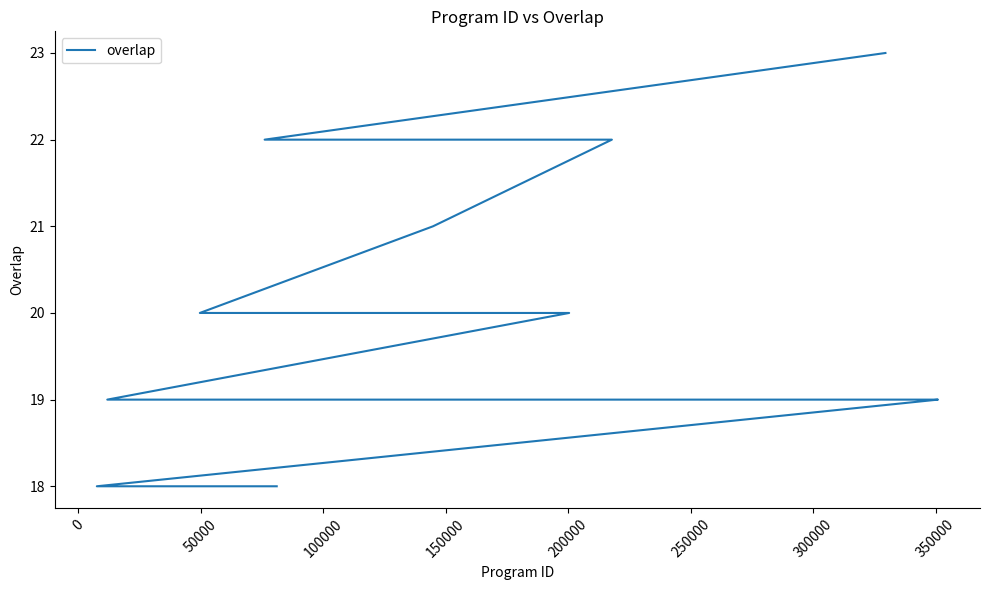

Does the chart display data point markers on the line(s)?

No